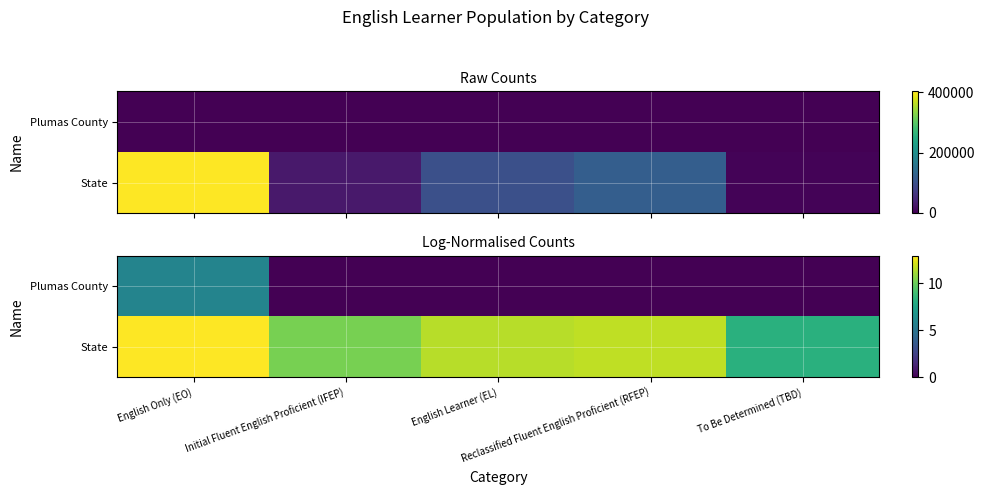

What is the greatest value displayed?

12.9